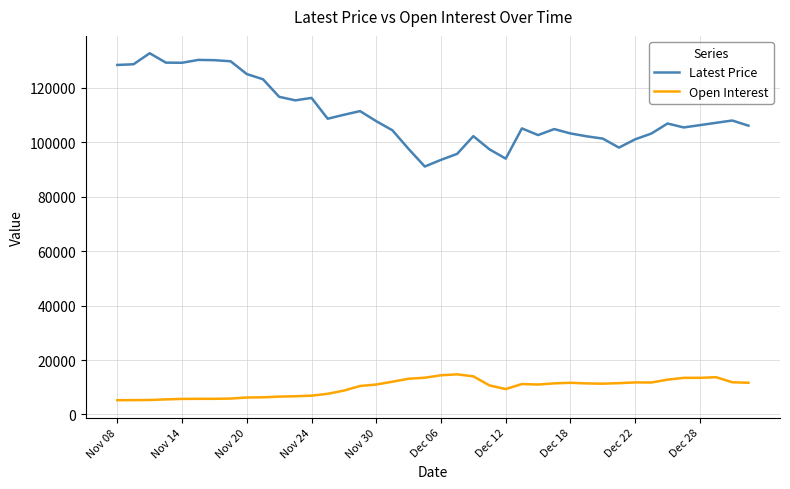

True or false: Latest Price has more than 2 interior local peaks.

True